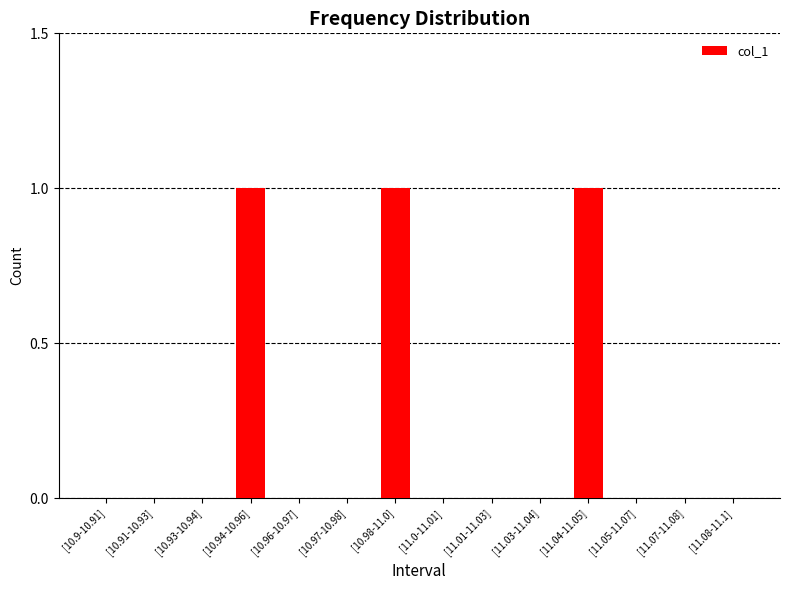

Is it true that the value at [10.91-10.93] is 0?

True